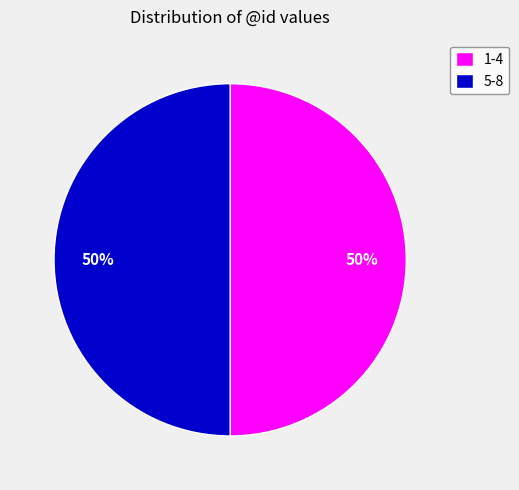

To the nearest percent, what percentage of the pie is 5-8?

50%